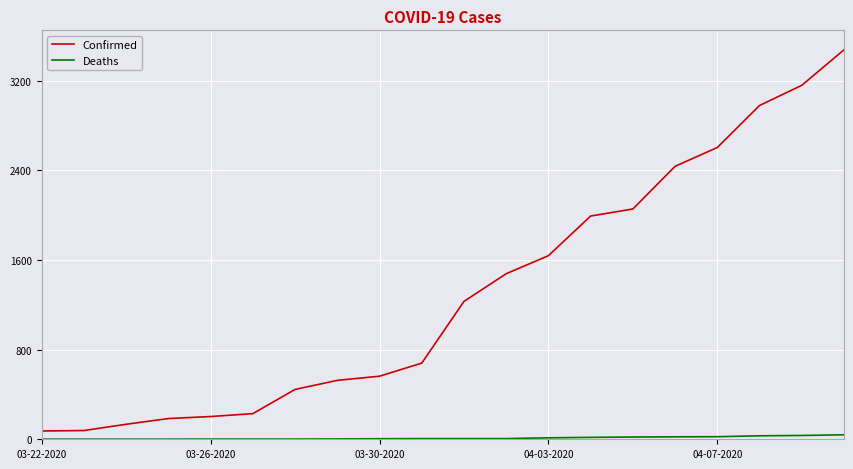

Rank the series by their maximum value, from highest to lowest.

Confirmed, Deaths